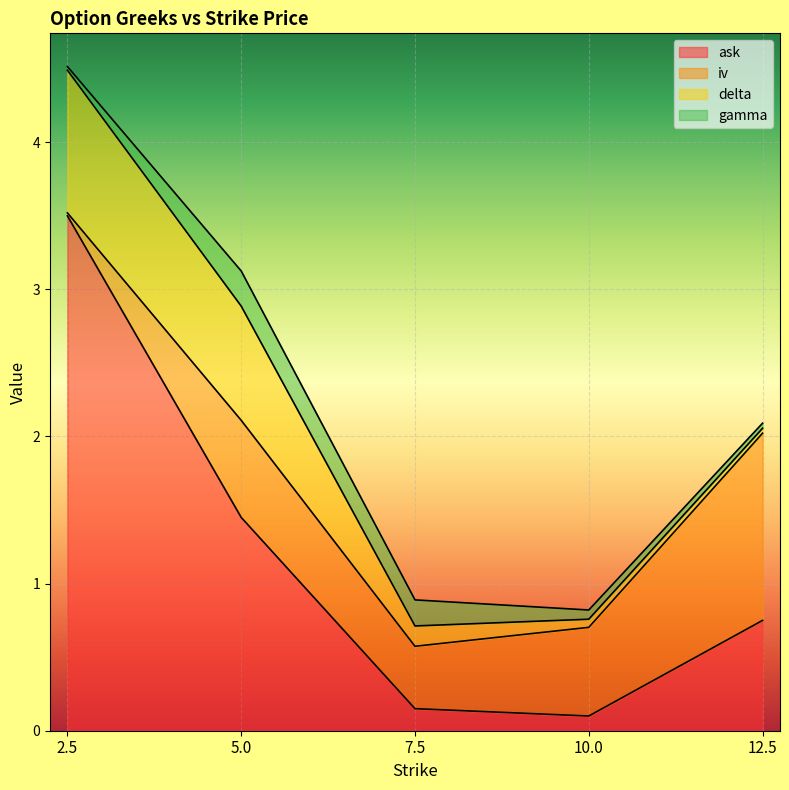

Is the value of ask at 5.0 greater than the value of delta at 10.0?

Yes